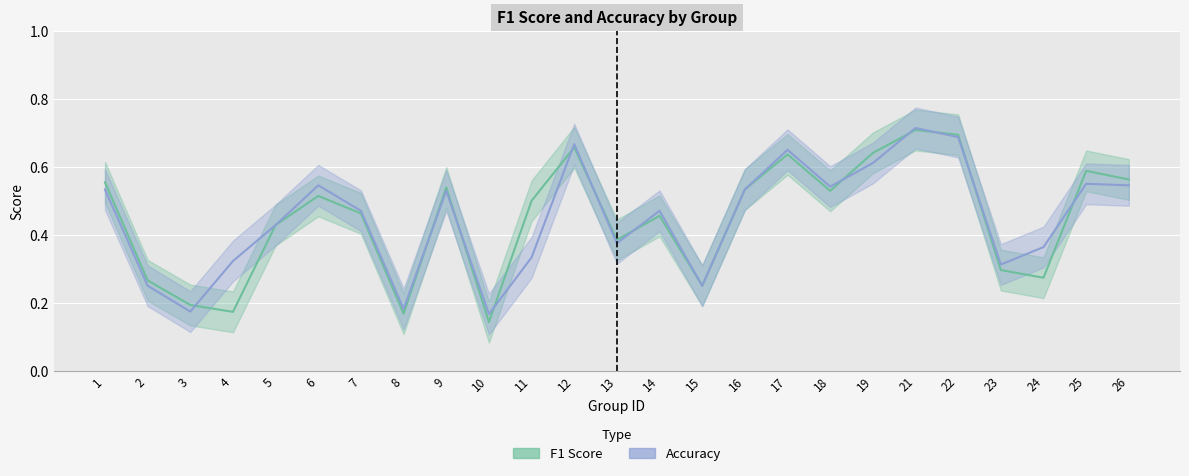

Which category has the highest value in the Accuracy series?

21